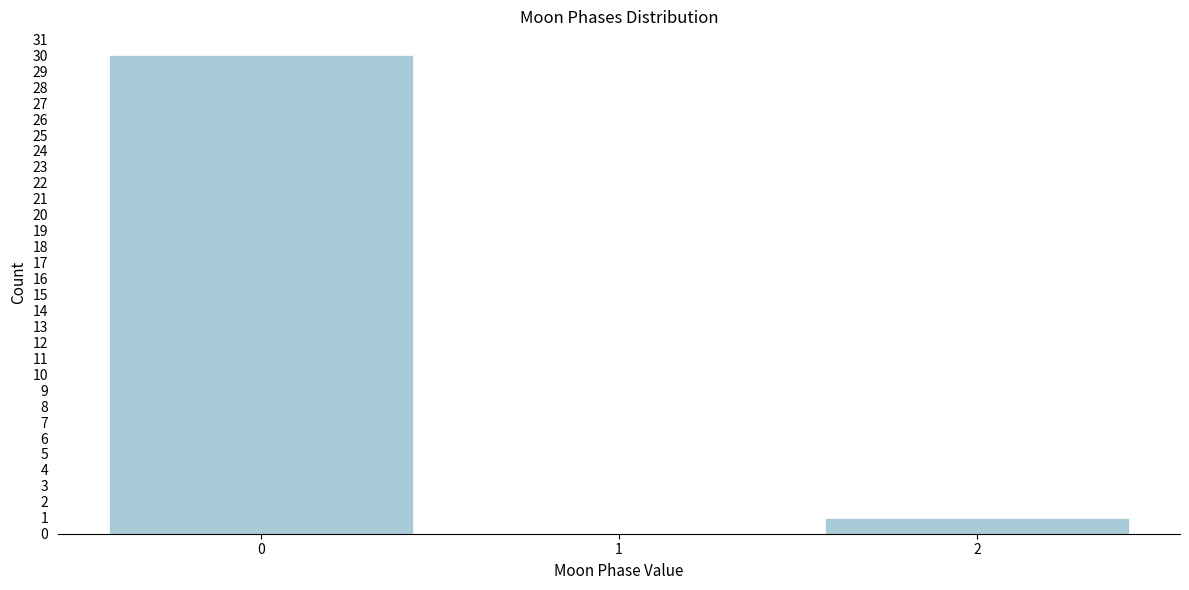

Reading left to right, transcribe this chart: for each bar, give the range it covers on the x-axis and its height. The values are not printed on the chart, so give them approximately, as read against the axis.

-0.5 to 0.5: 30
0.5 to 1.5: 0
1.5 to 2.5: 1